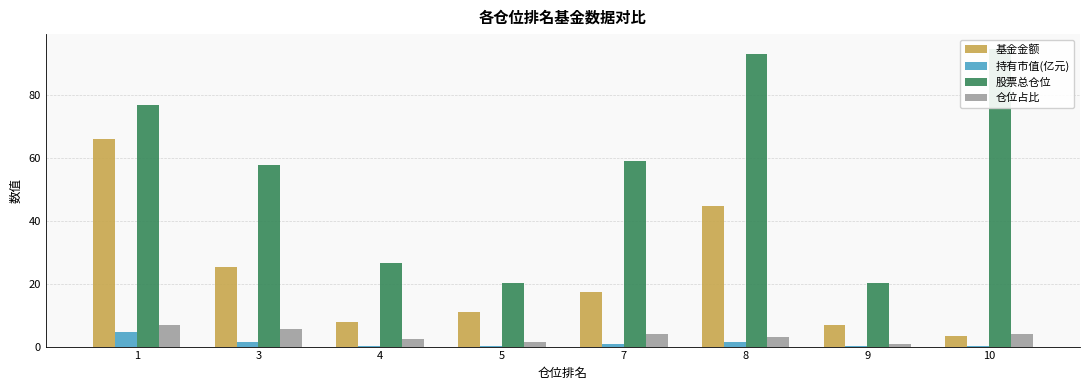

Count the number of data series in this chart.

4